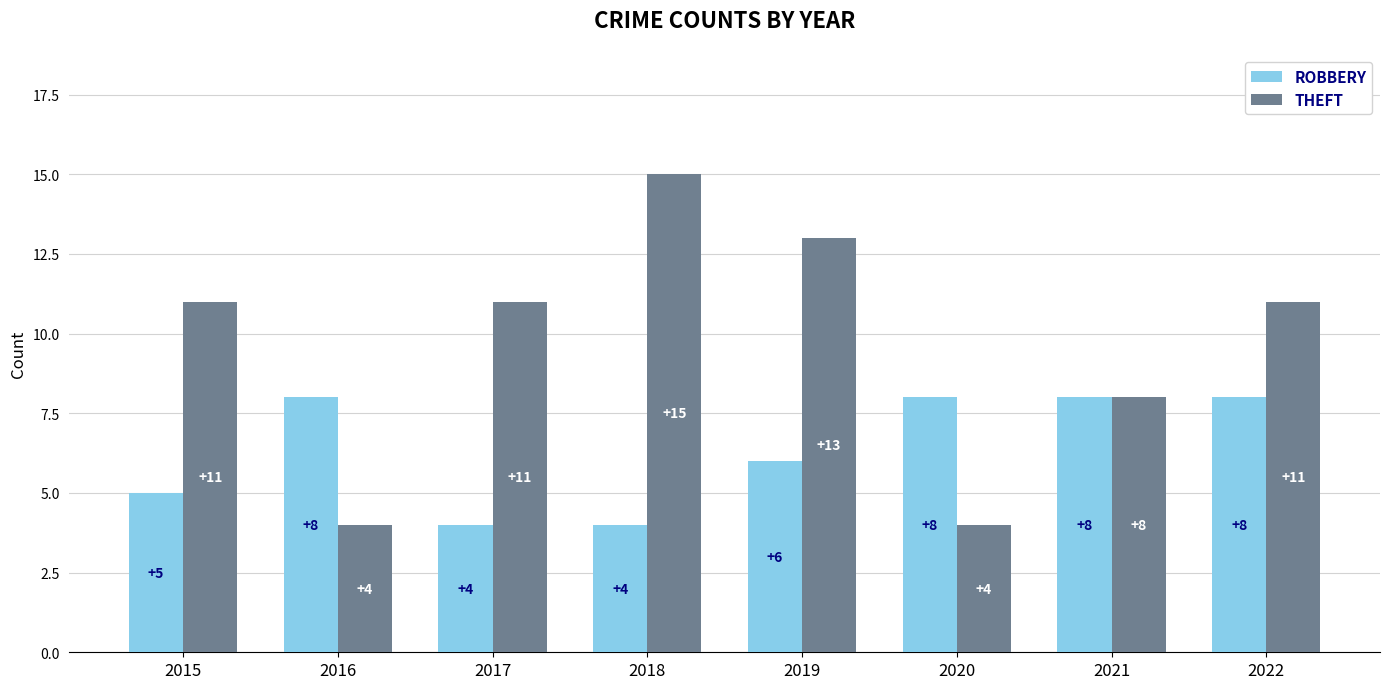

What is the minimum value shown in the chart?

4